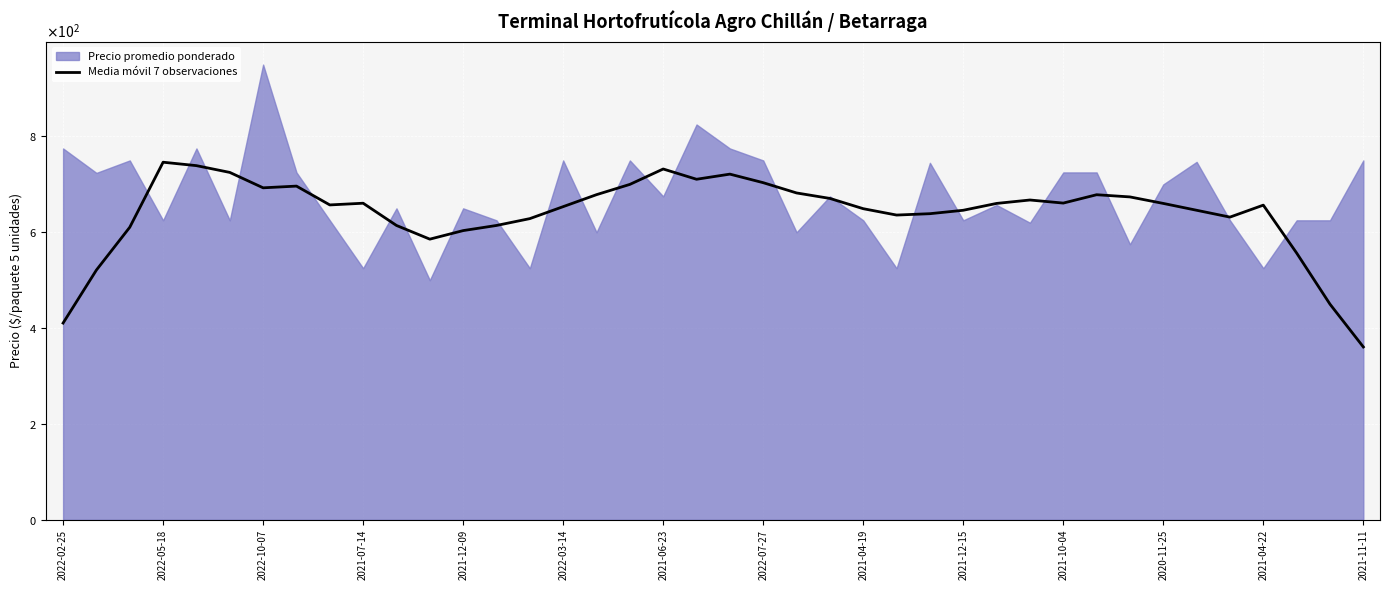

What is the ratio of the value at 2022-07-27 to the value at 32?

1.0